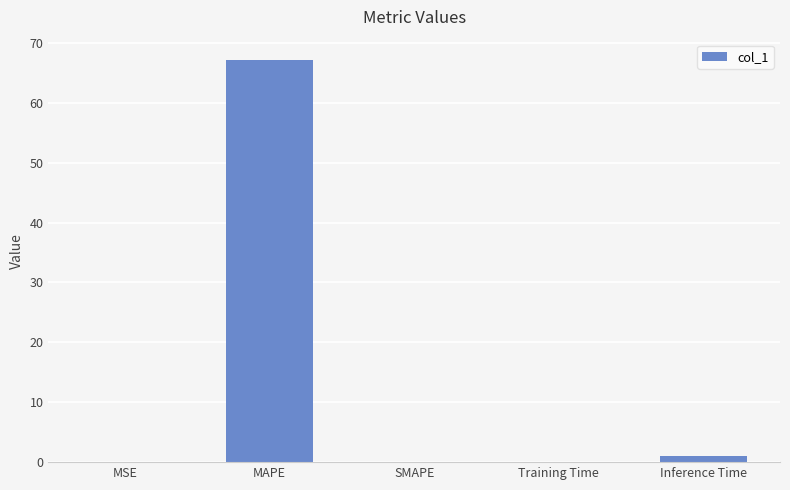

What is the sum of all values?

68.2